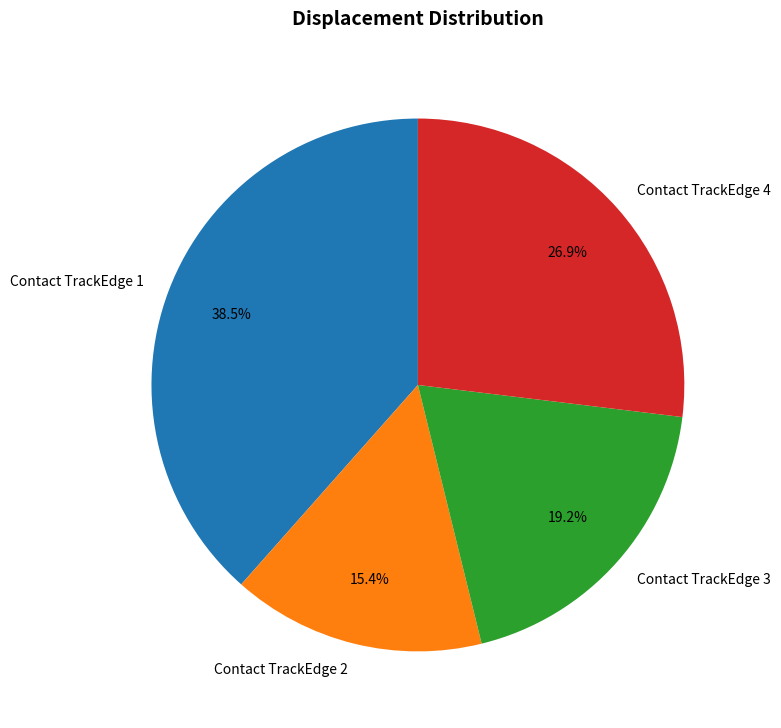

What is the ratio of the value at Contact TrackEdge 2 to the value at Contact TrackEdge 4?

0.6